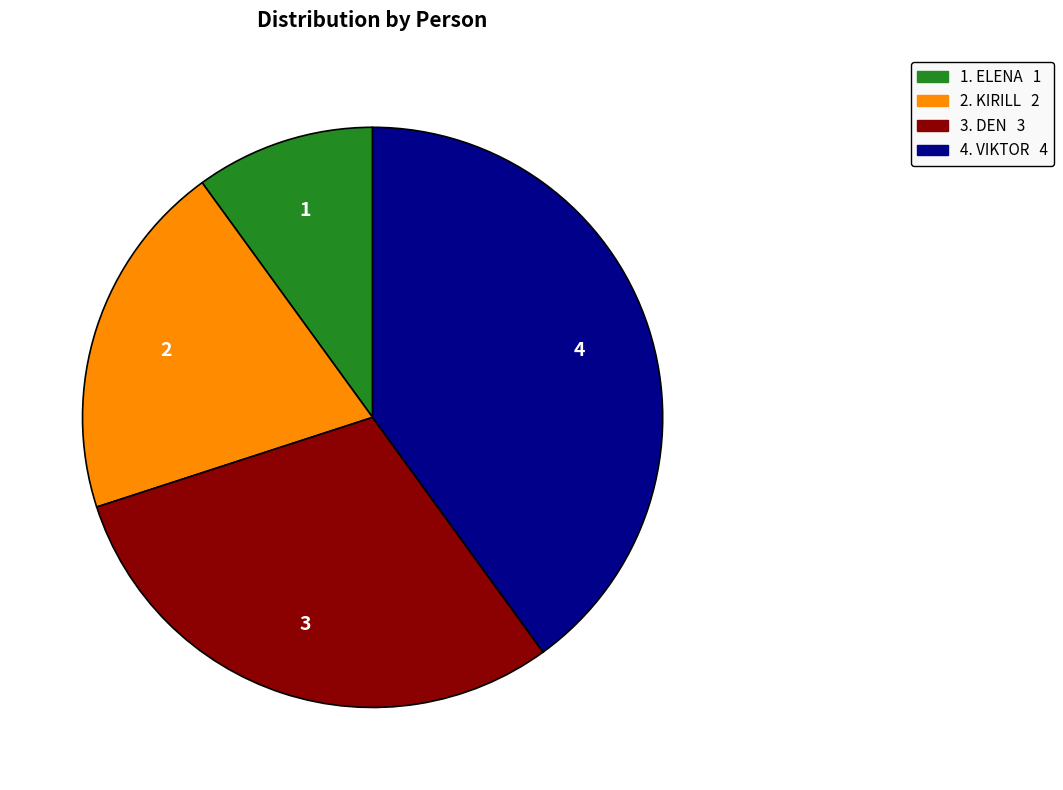

Is there any slice that represents more than half of the pie?

No